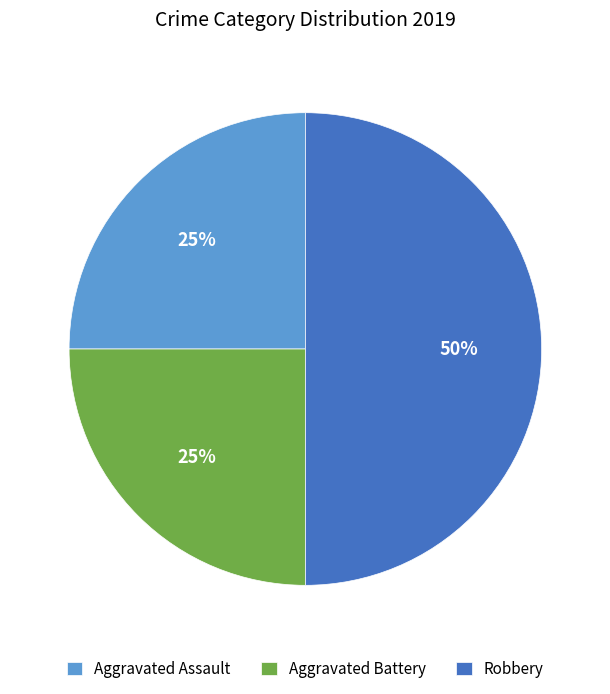

How many slices are in this pie chart?

3